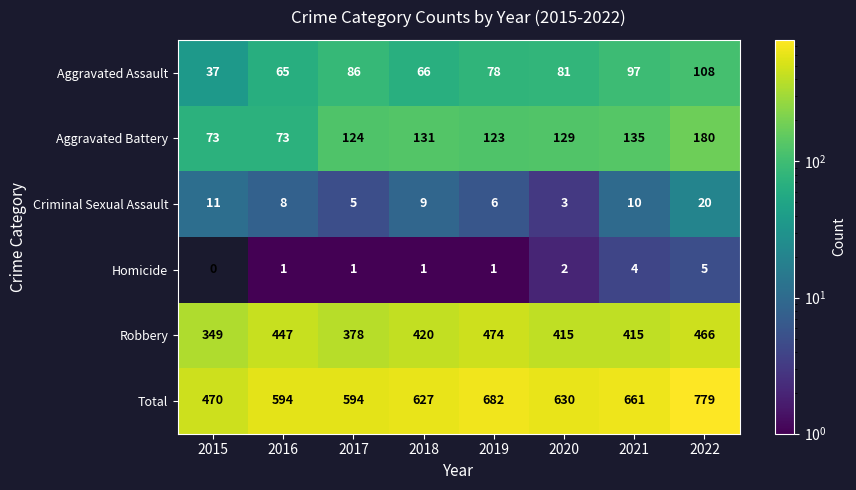

List the series in order of their peak value, highest first.

Total, Robbery, Aggravated Battery, Aggravated Assault, Criminal Sexual Assault, Homicide